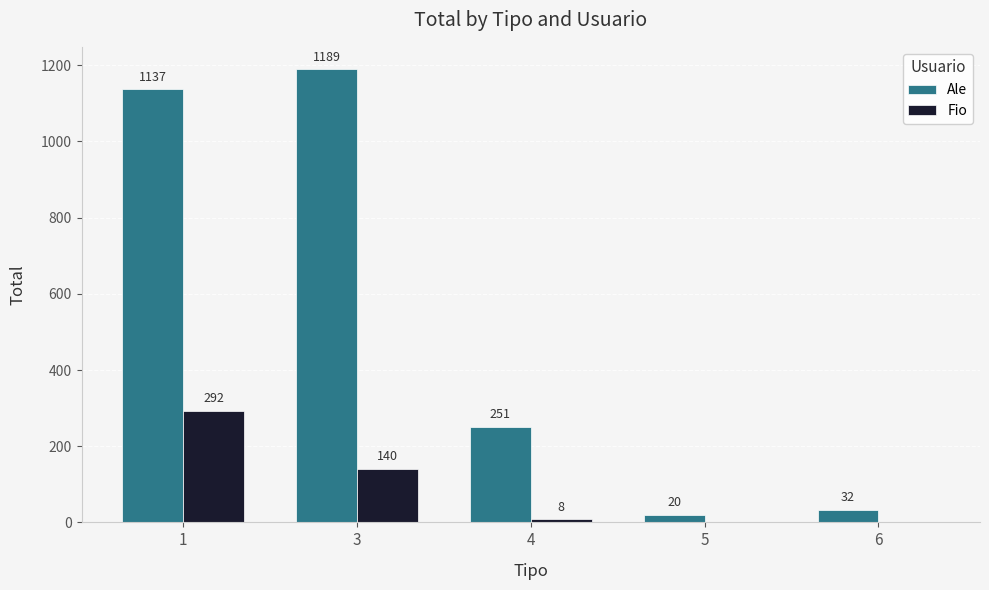

Which series has the largest total across all categories?

Ale